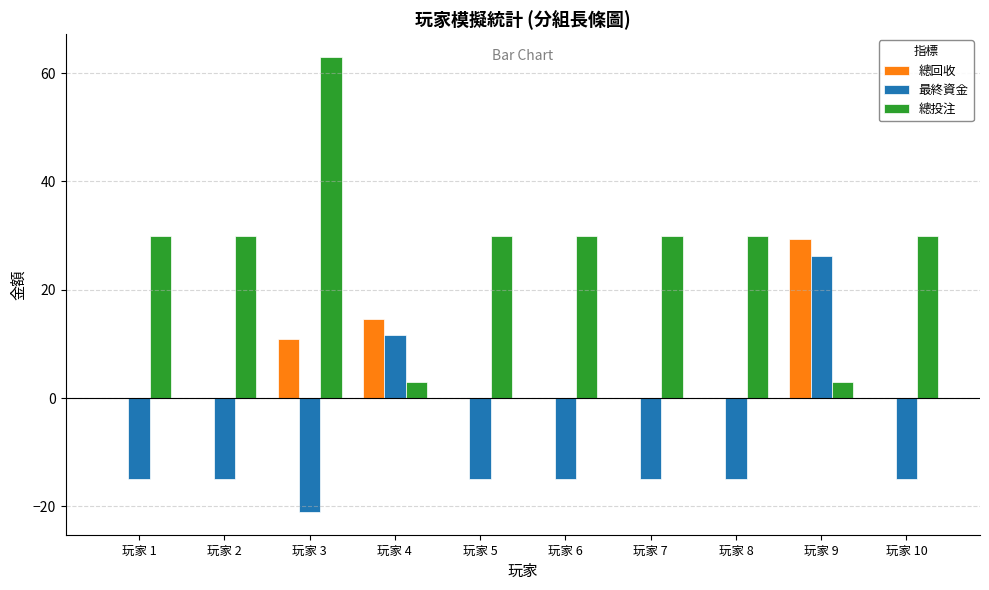

What is the sum of the 最終資金 values at 玩家 9 and 玩家 3?

5.3